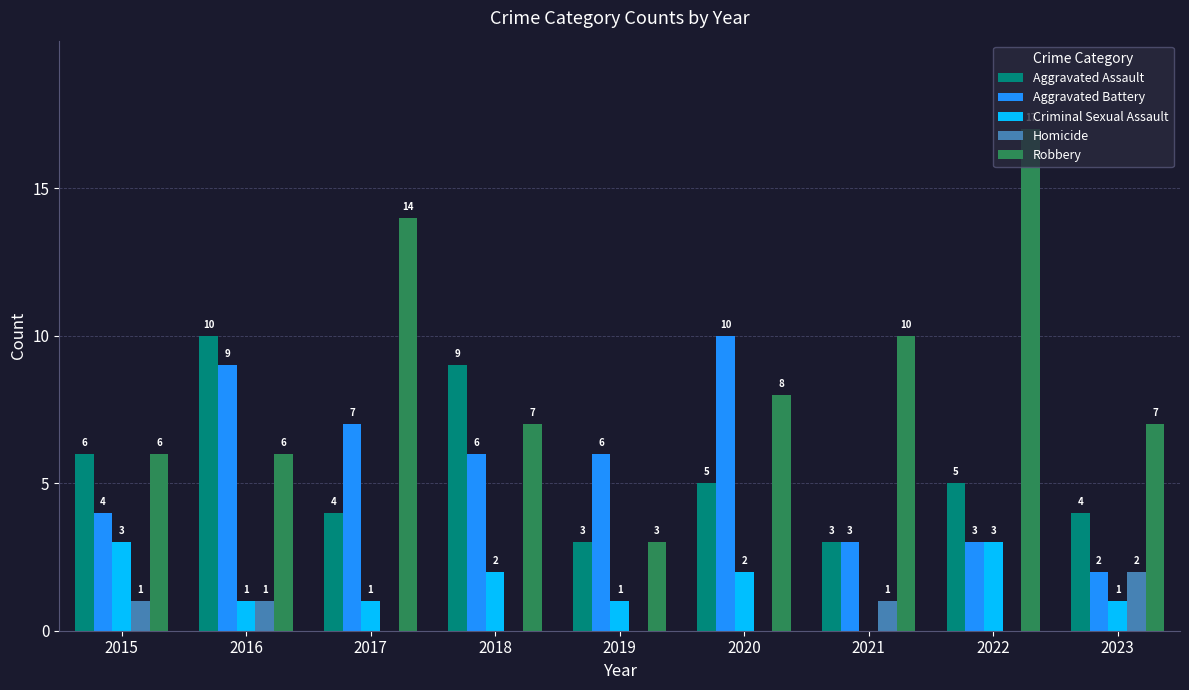

Read the Aggravated Battery value at 2015.

4